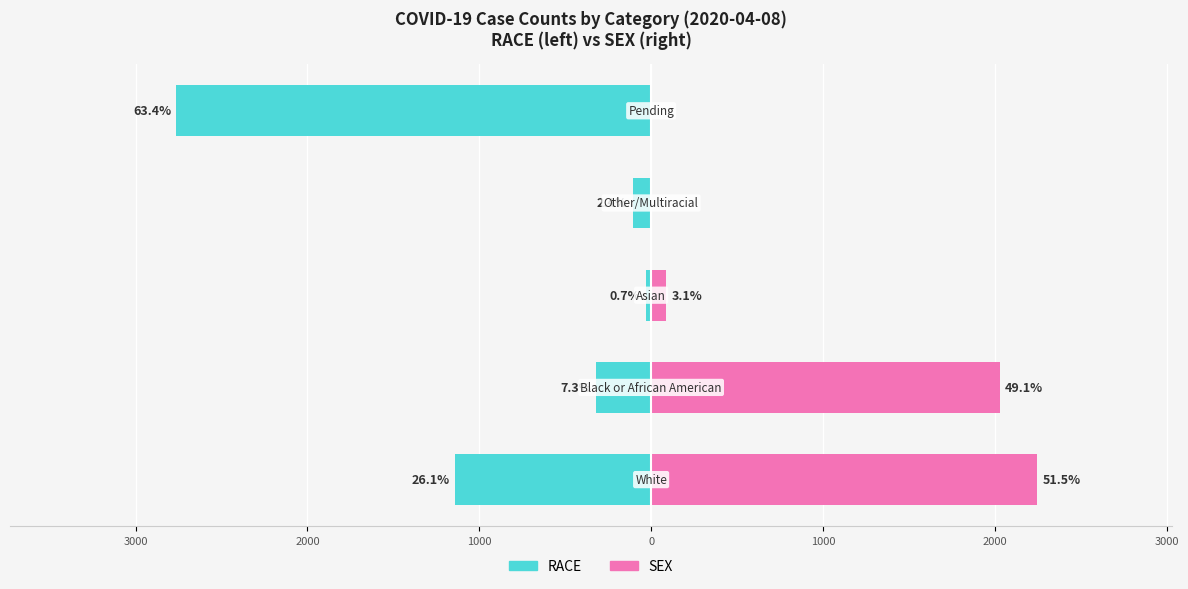

The SEX (right) series shows 0 at 0. True or false?

True